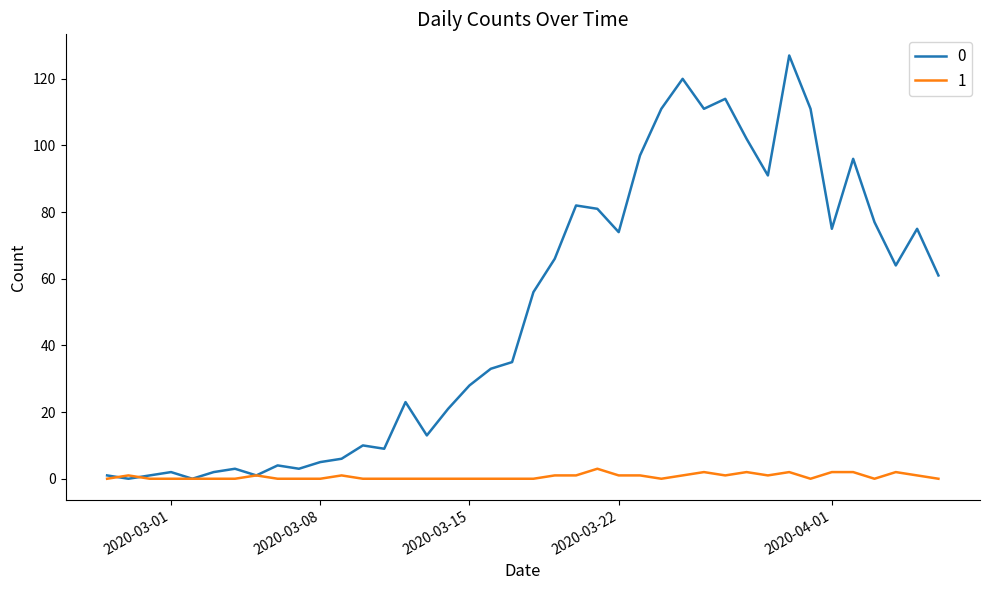

Rank the series by their maximum value, from highest to lowest.

0, 1